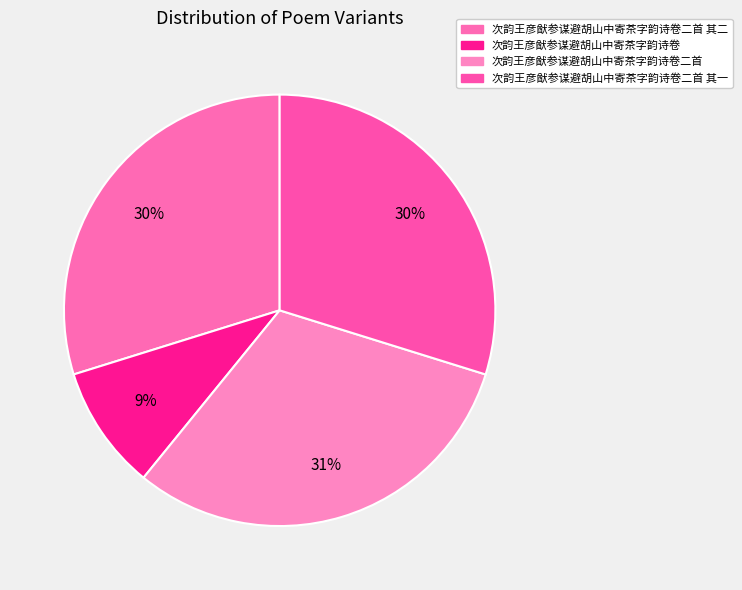

Count the number of slices in the pie.

4